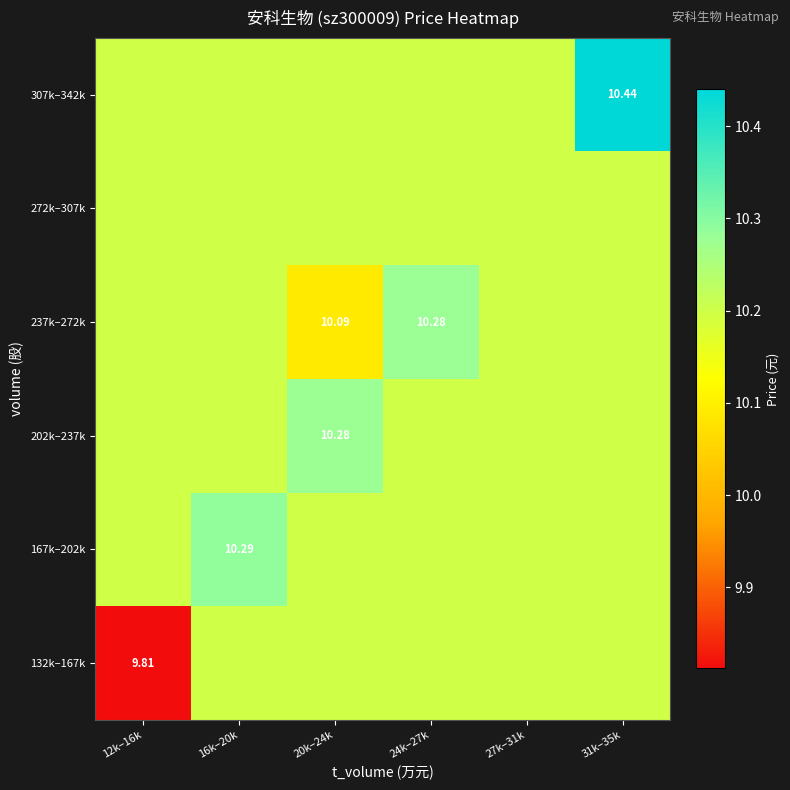

What is the difference between the maximum and minimum values in the 202k–237k series?

0.1